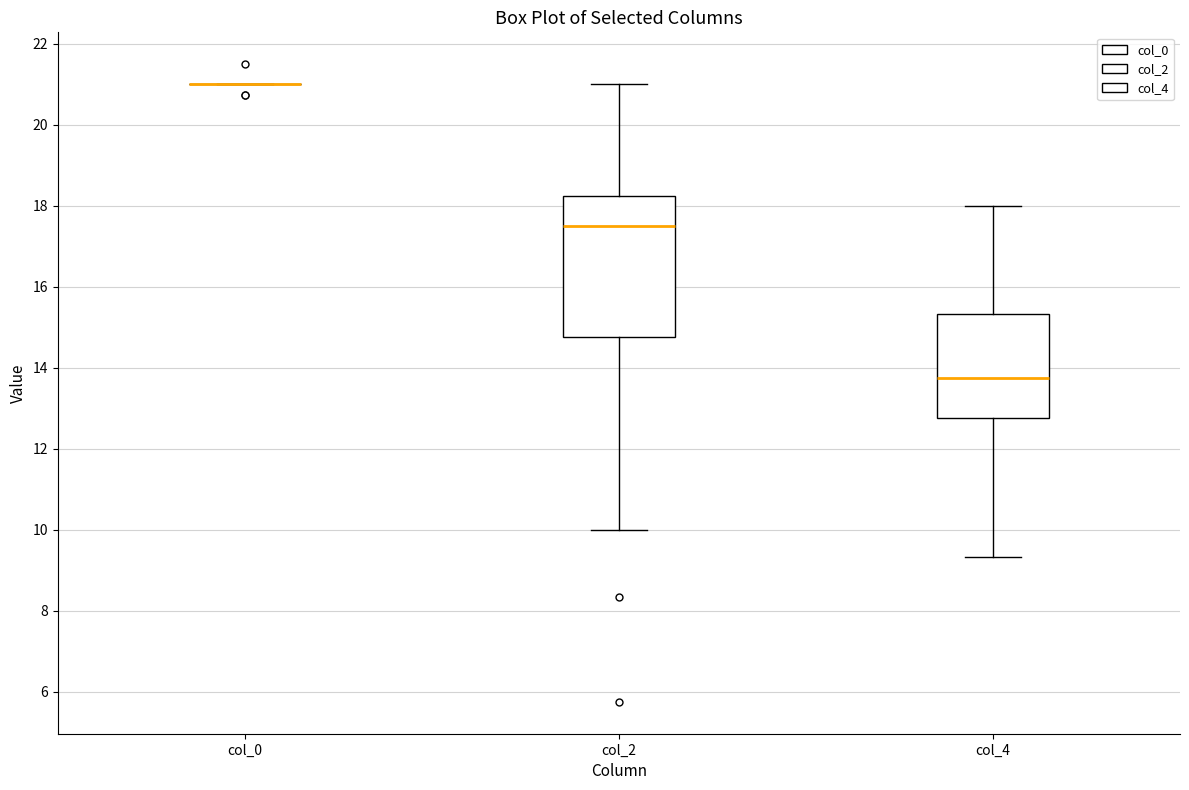

Reading left to right, transcribe this box plot: for each box, give where its median line is, the range the box spans, and where its two whiskers end, as read against the y-axis. The values are not printed on the chart, so give them approximately, as read against the axis.

col_0: box collapsed to a line at 21.0, whiskers 21.0 to 21.0
col_2: median 17.6, box 14.8 to 18.2, whiskers 10.0 to 21.0
col_4: median 13.8, box 12.8 to 15.4, whiskers 9.4 to 18.0